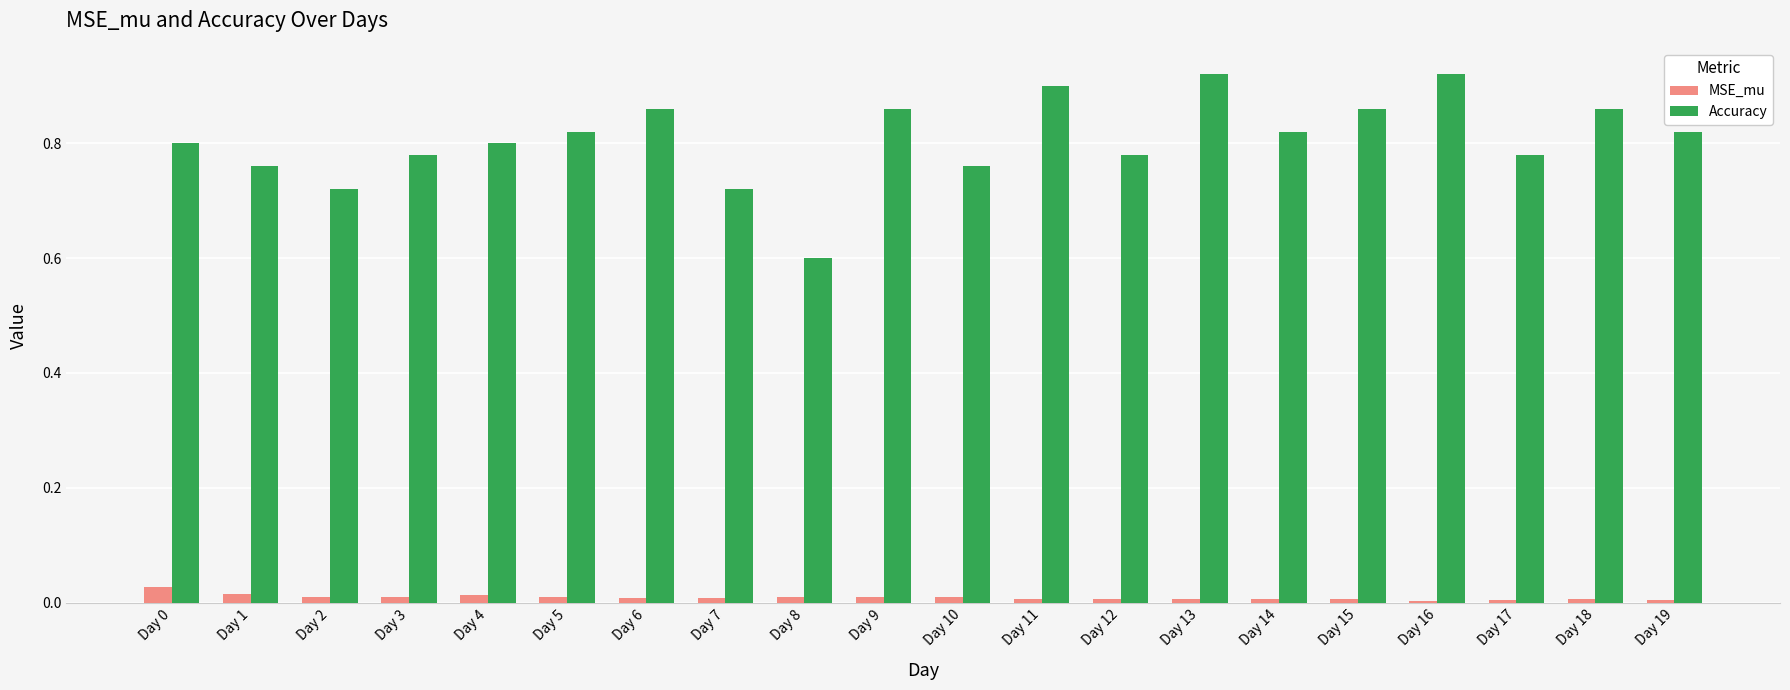

Is it true that MSE_mu equals 0.0 at Day 0?

True